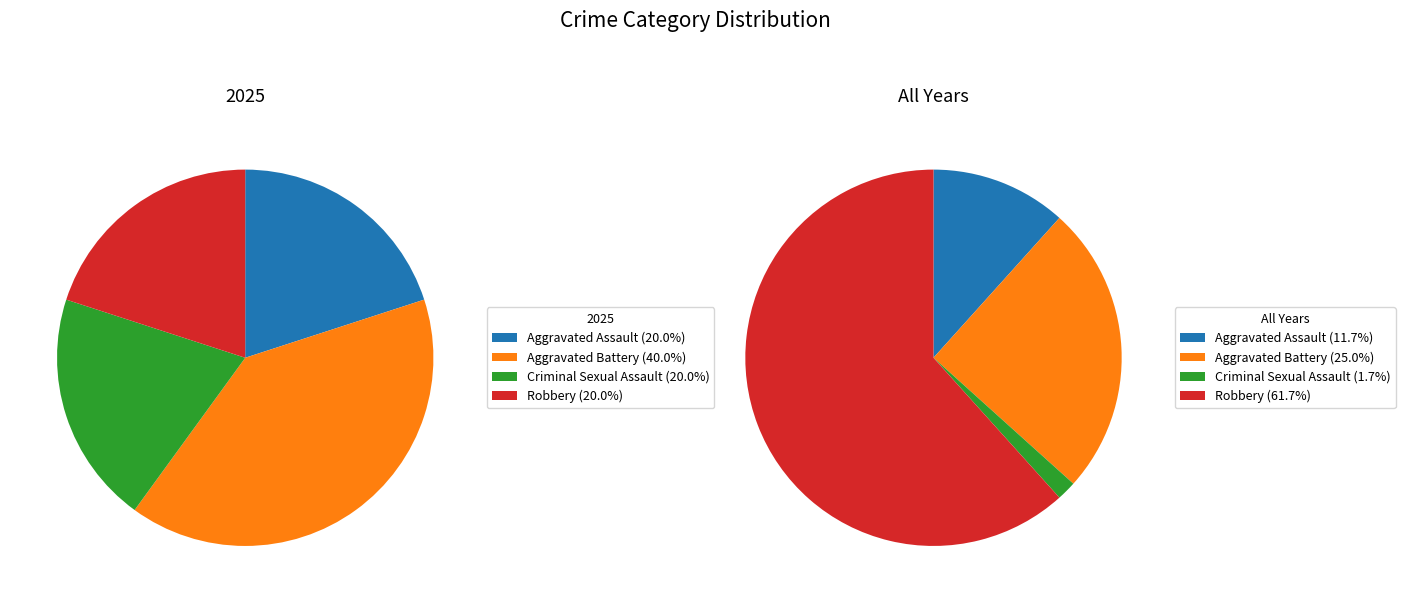

Rank the categories by value from lowest to highest.

Aggravated Assault, Criminal Sexual Assault, Robbery, Aggravated Battery